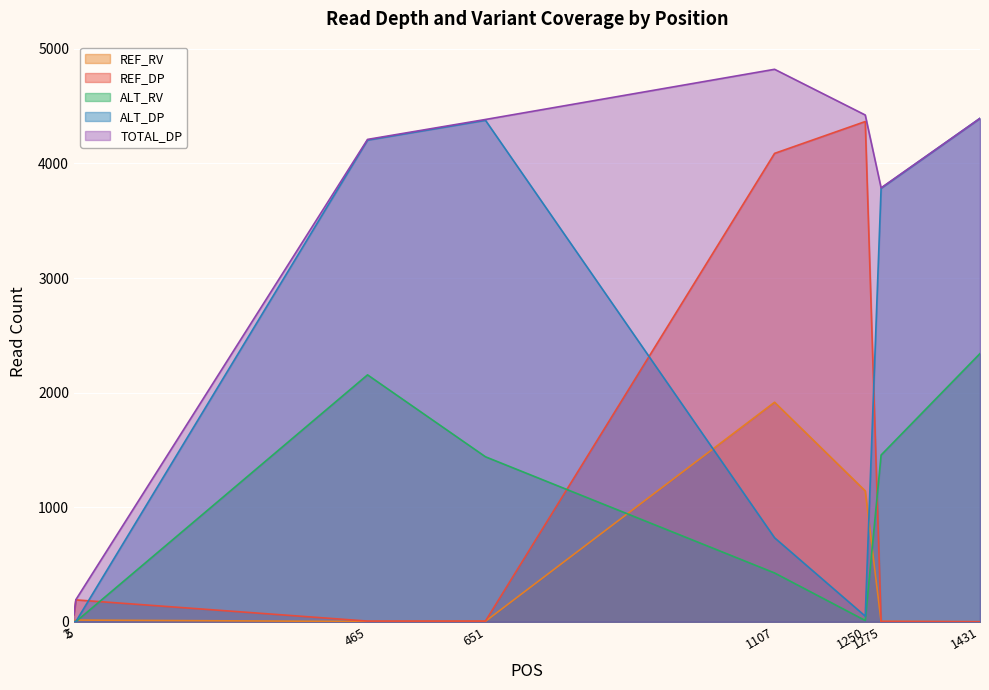

What is the maximum value shown in the chart?

4822